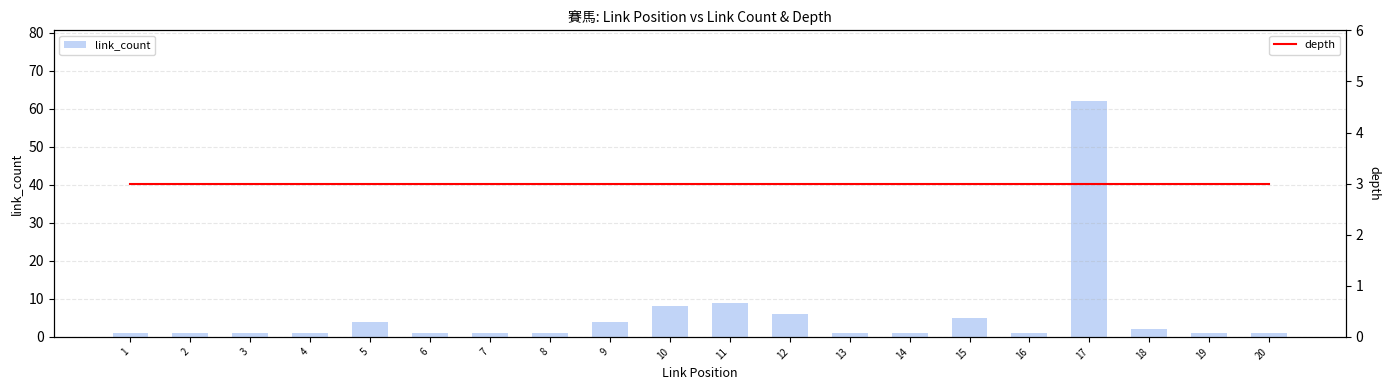

True or false: depth has a value of 3 at 20.

True